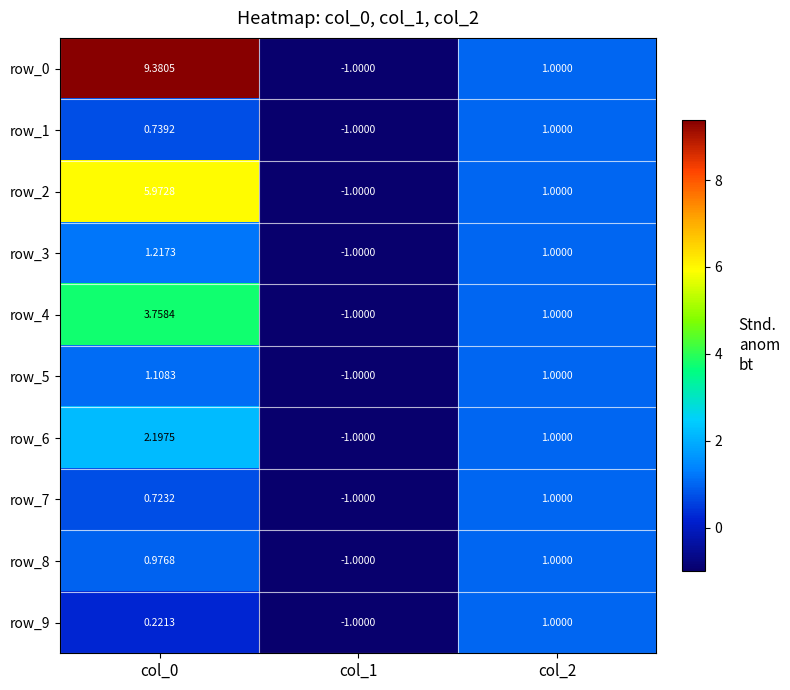

How many data points in row_8 are above 0?

2